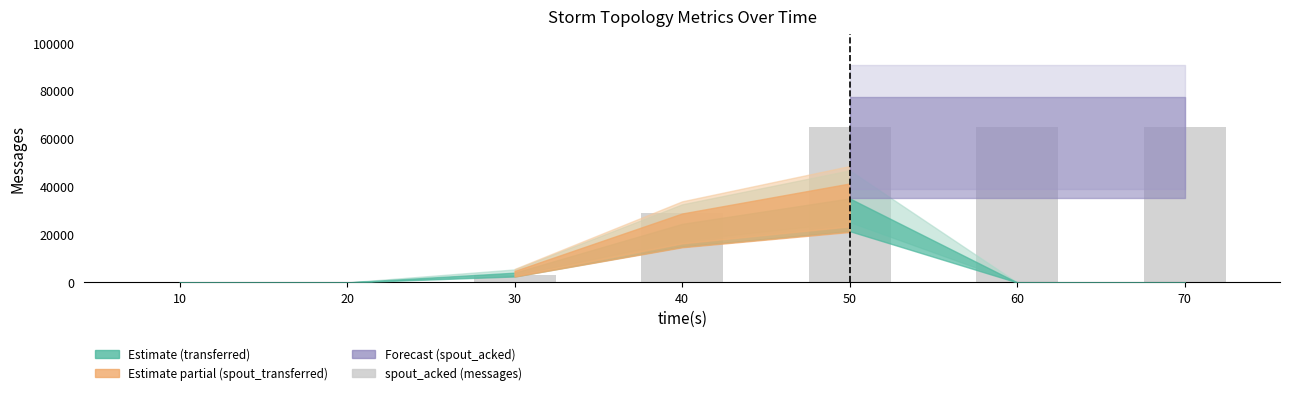

Read the value at 60.

64980